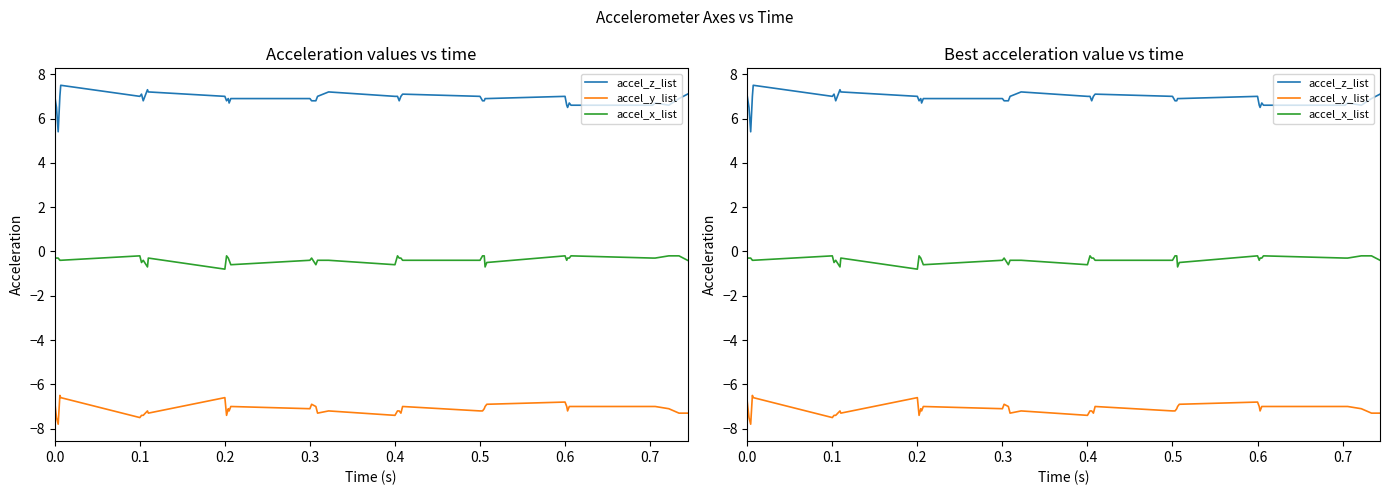

True or false: accel_z_list has more than 1 interior local peaks.

True